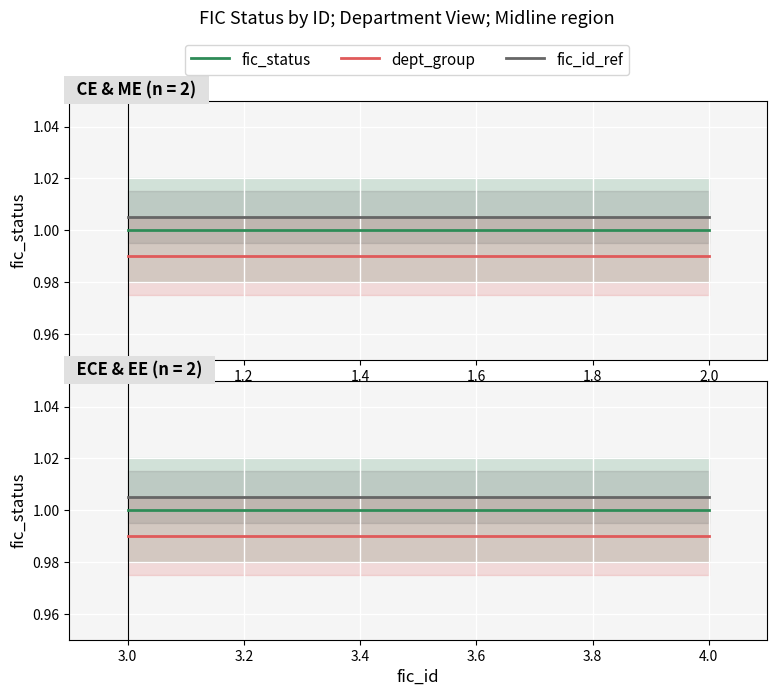

Read the dept_group value at 4.0.

1.0